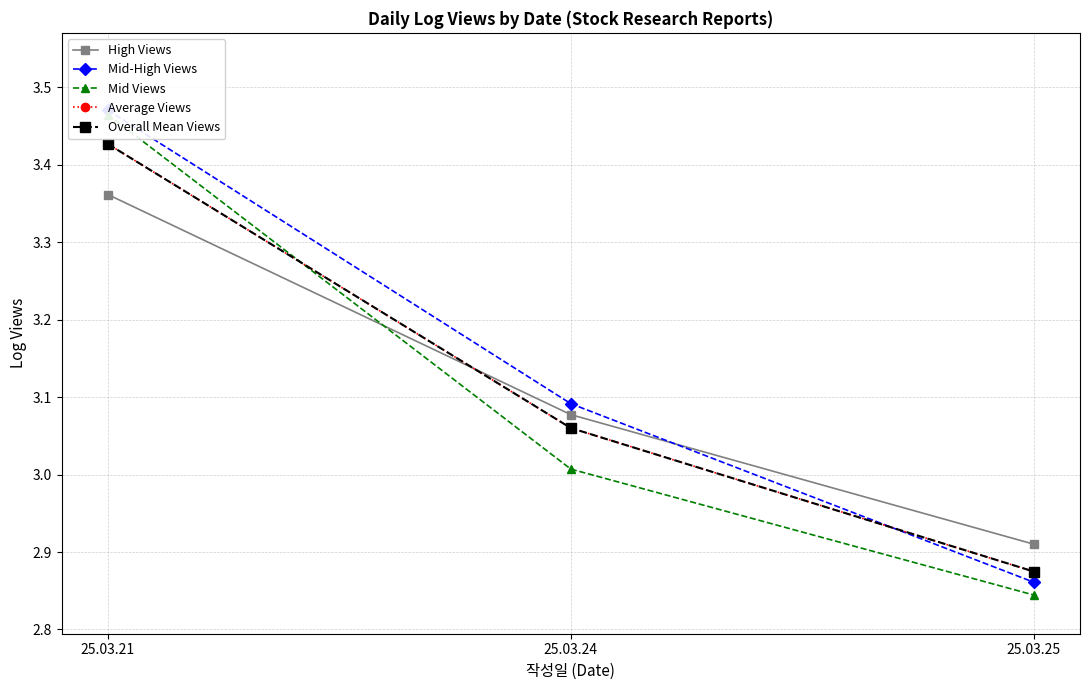

At which category is the sum across all series the highest?

25.03.21